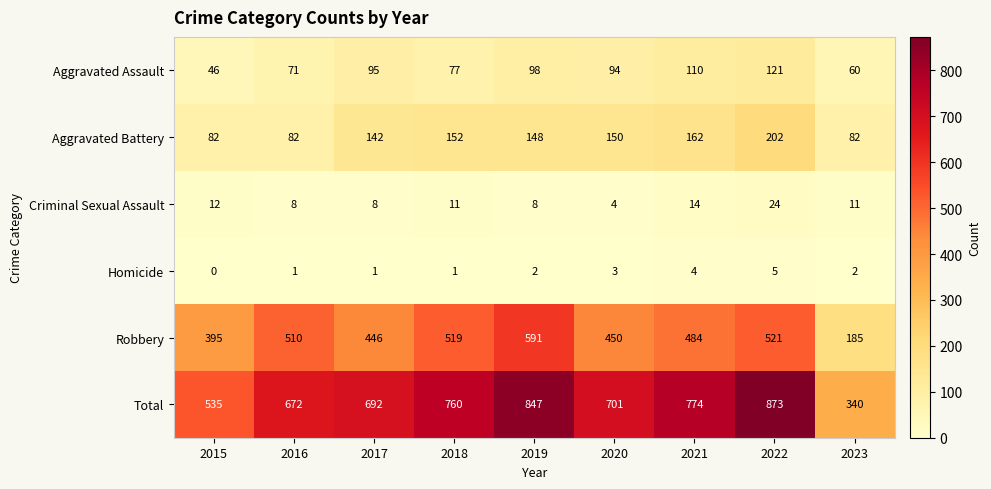

How many categories are shown in the chart?

9